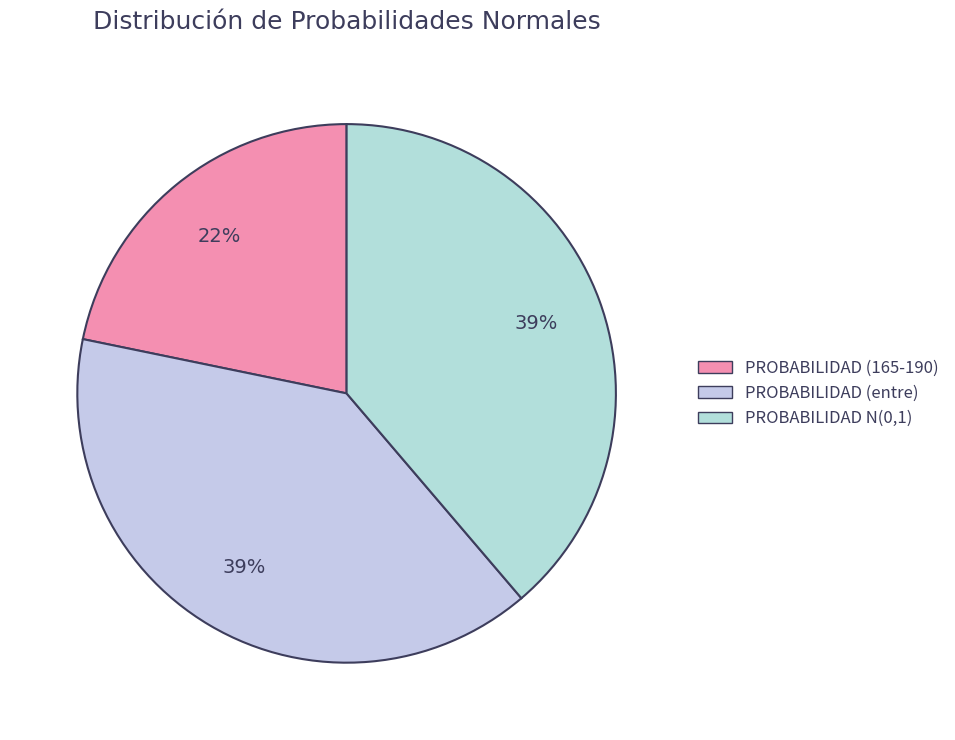

How many segments does this pie chart have?

3